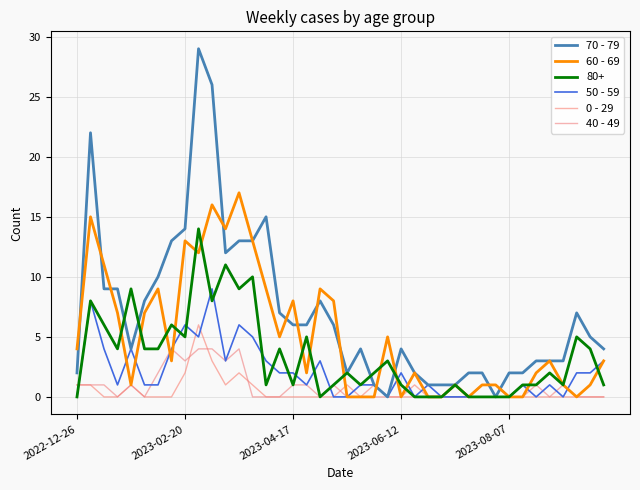

What is the sum of all 0 - 29 values?

21